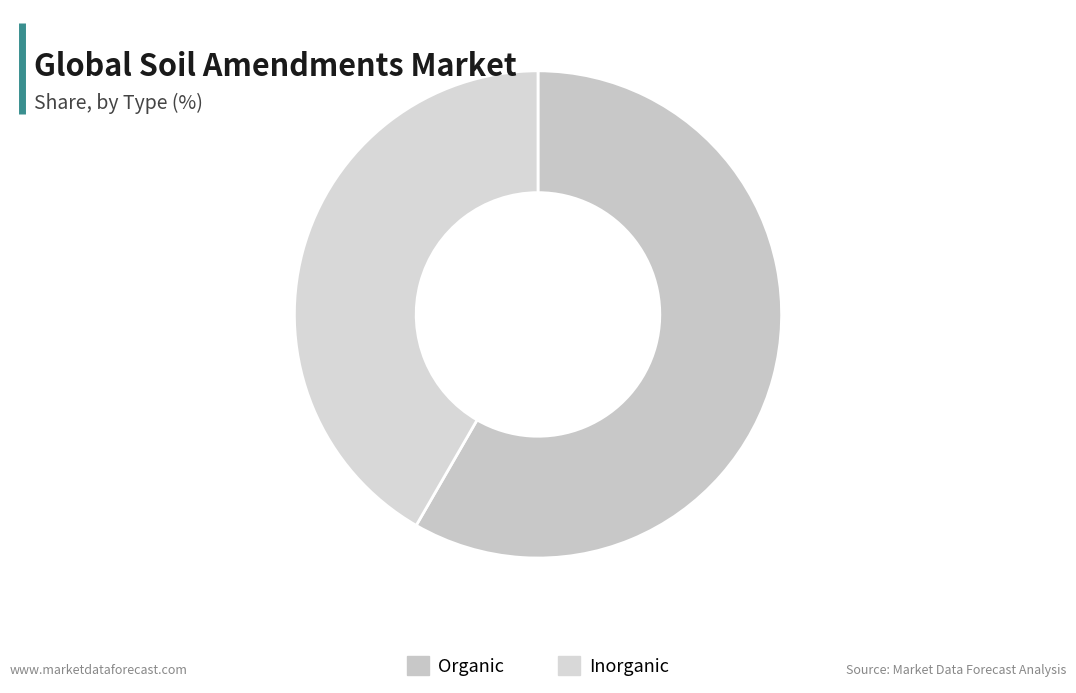

How many slices are in this pie chart?

2